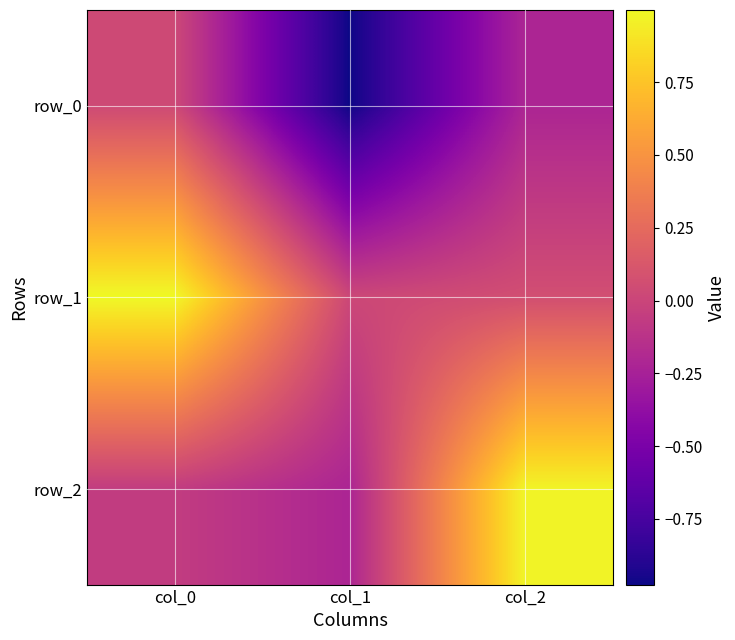

The row_1 series shows 0.5 at col_0. True or false?

False